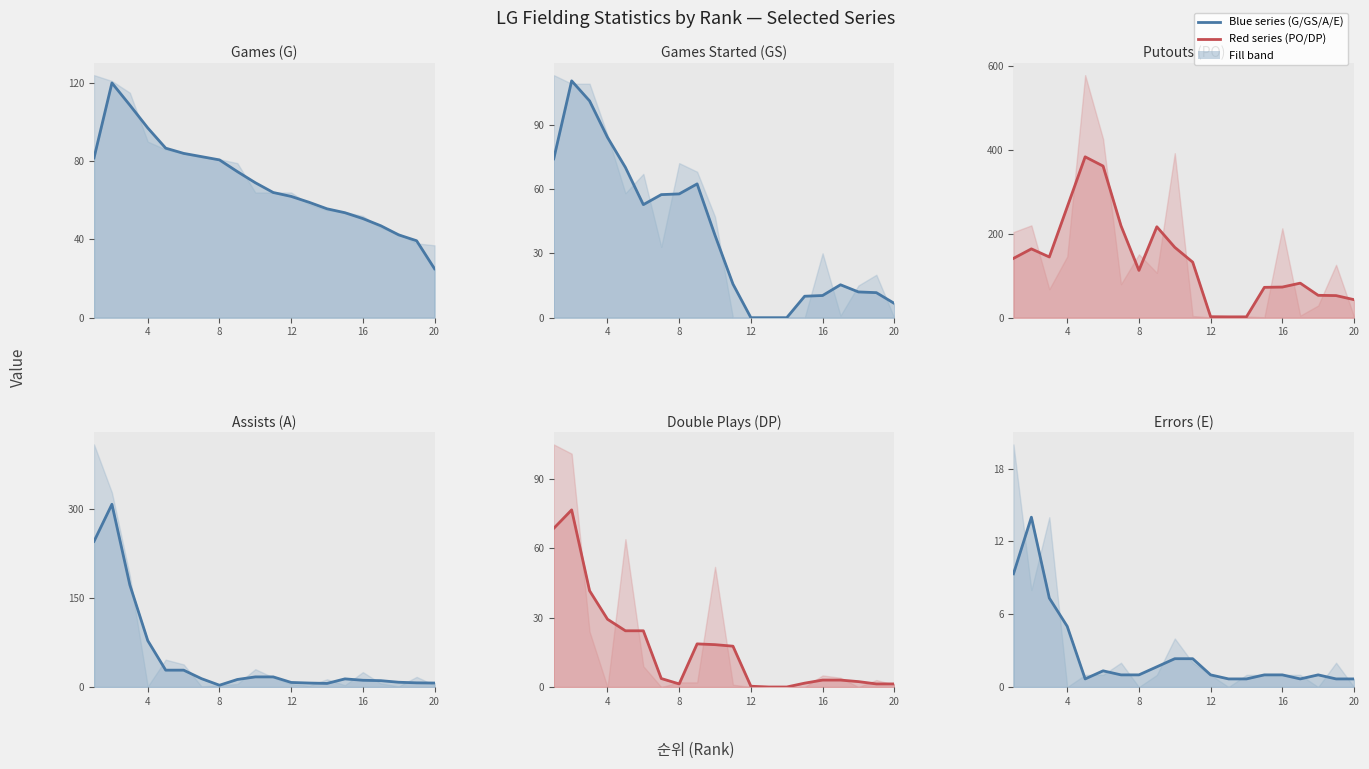

True or false: G and GS cross at least once.

False